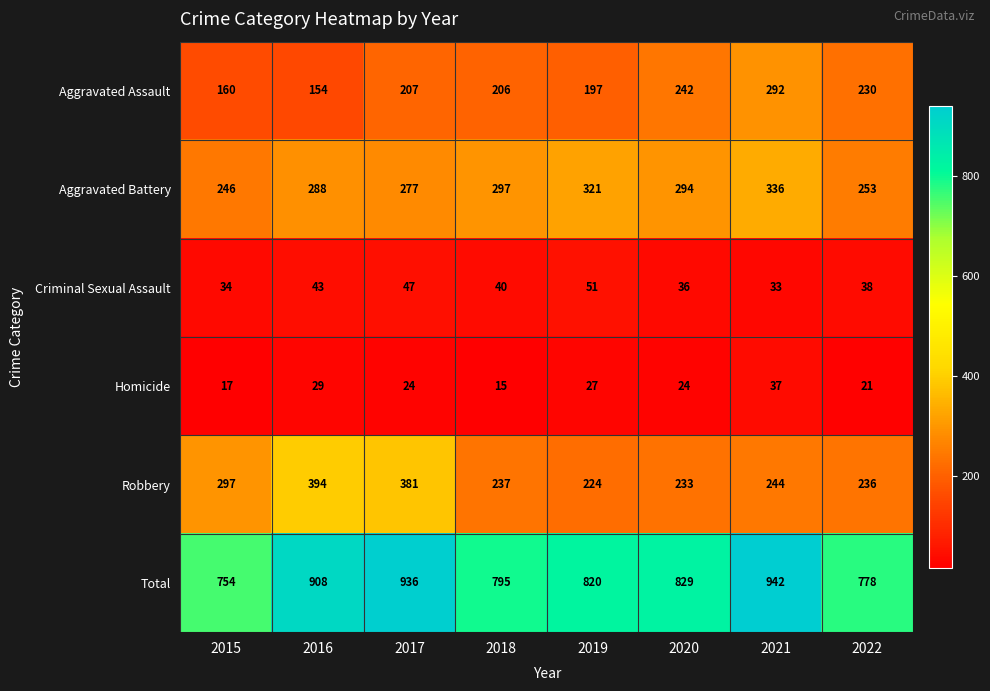

What is the average value of the Total series?

845